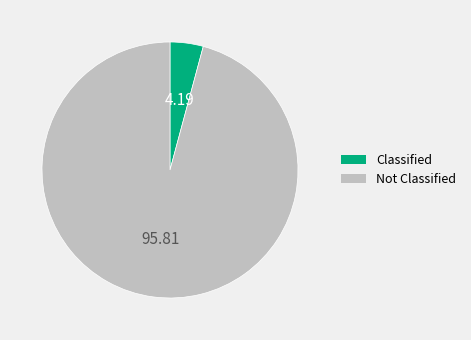

Is there a majority slice in this chart?

Yes